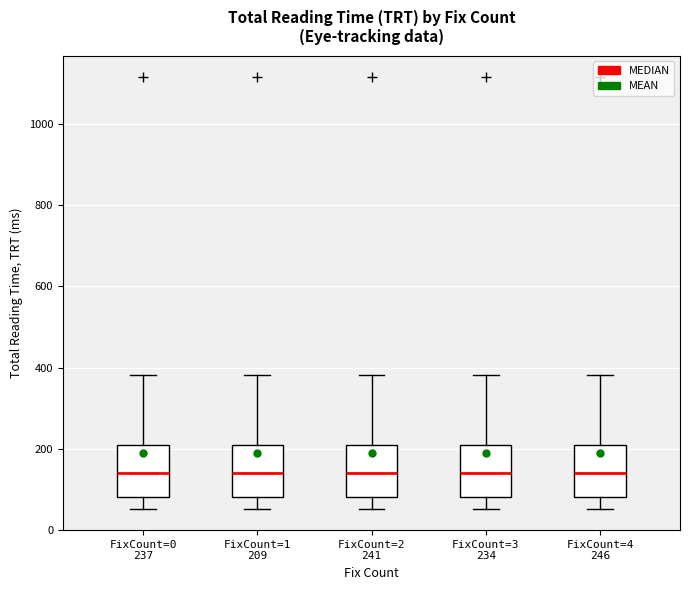

Reading left to right, transcribe this box plot: for each box, give where its median line is, the range the box spans, and where its two whiskers end, as read against the y-axis. The values are not printed on the chart, so give them approximately, as read against the axis.

FixCount=0 237: median 140, box 80 to 220, whiskers 60 to 380
FixCount=1 209: median 140, box 80 to 220, whiskers 60 to 380
FixCount=2 241: median 140, box 80 to 220, whiskers 60 to 380
FixCount=3 234: median 140, box 80 to 220, whiskers 60 to 380
FixCount=4 246: median 140, box 80 to 220, whiskers 60 to 380